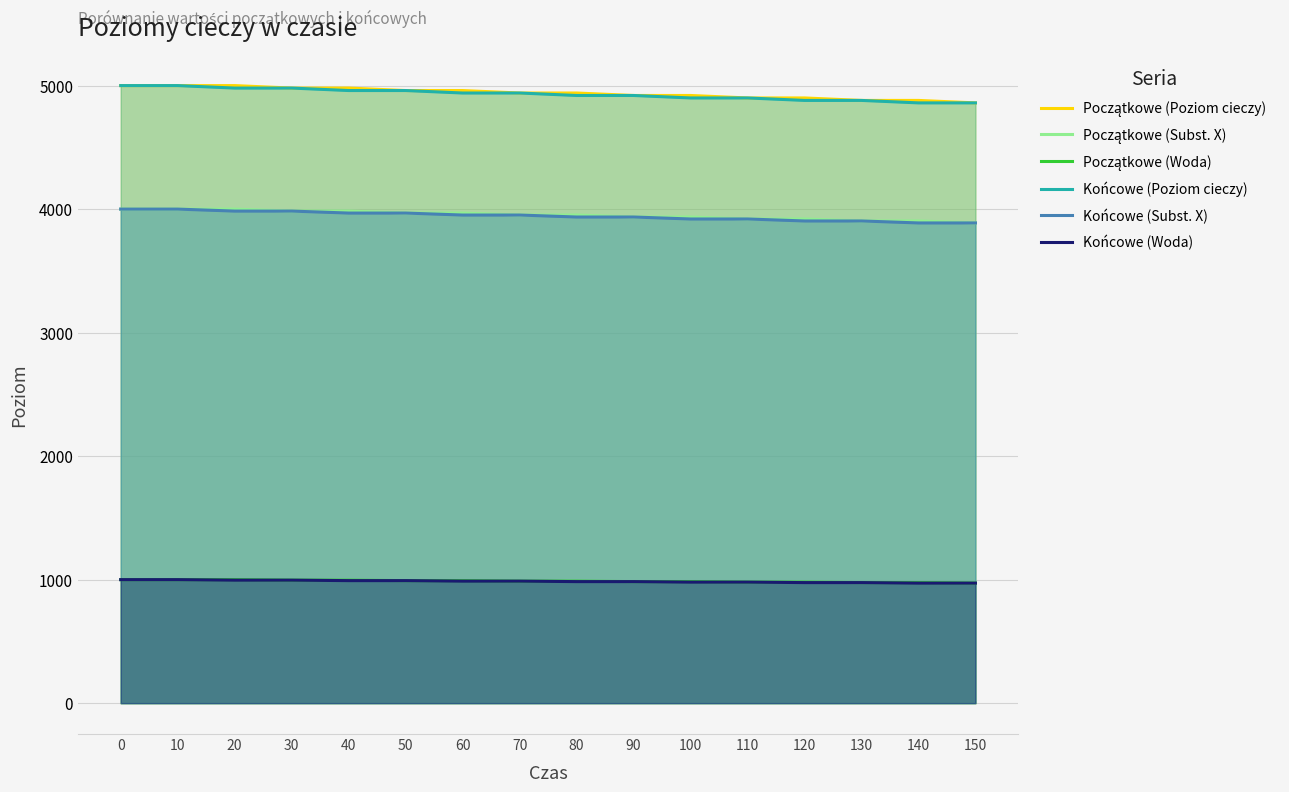

Count the Końcowe (Subst. X) values in the range 3920 to 3984.

10